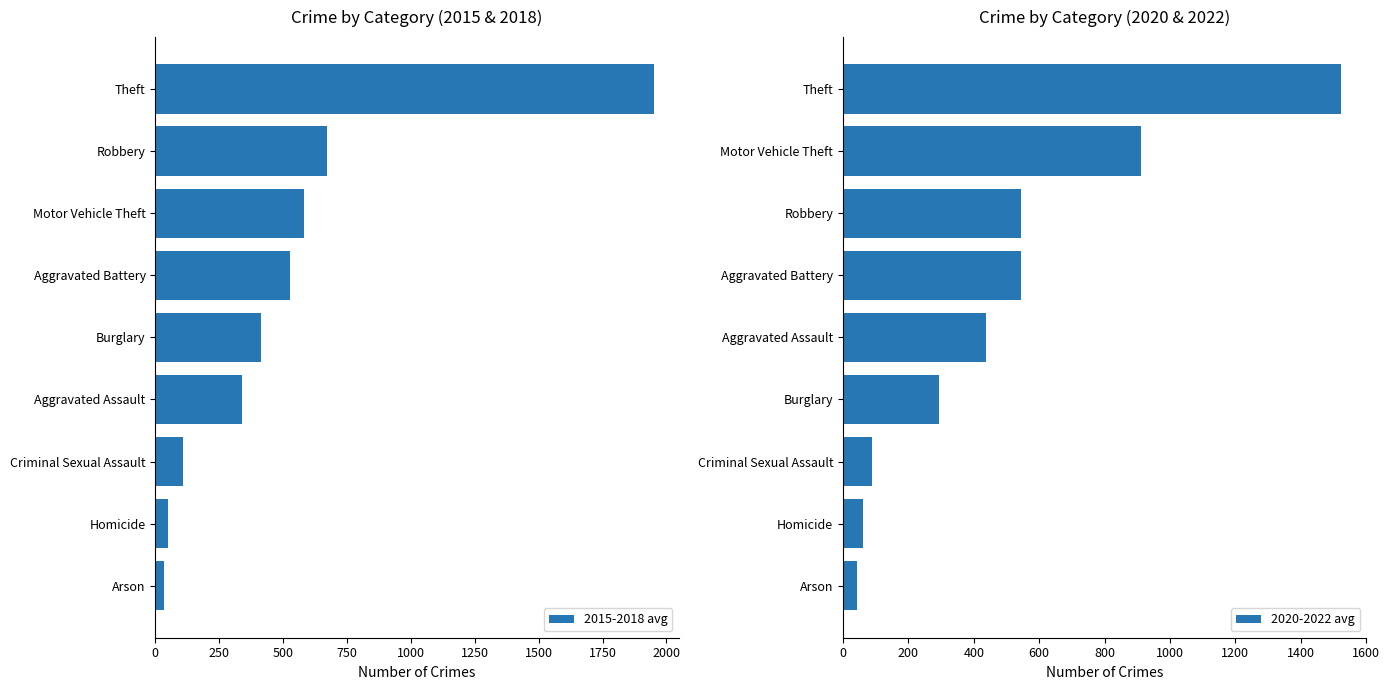

What are all the series names shown in the legend?

2015-2018 avg, 2020-2022 avg